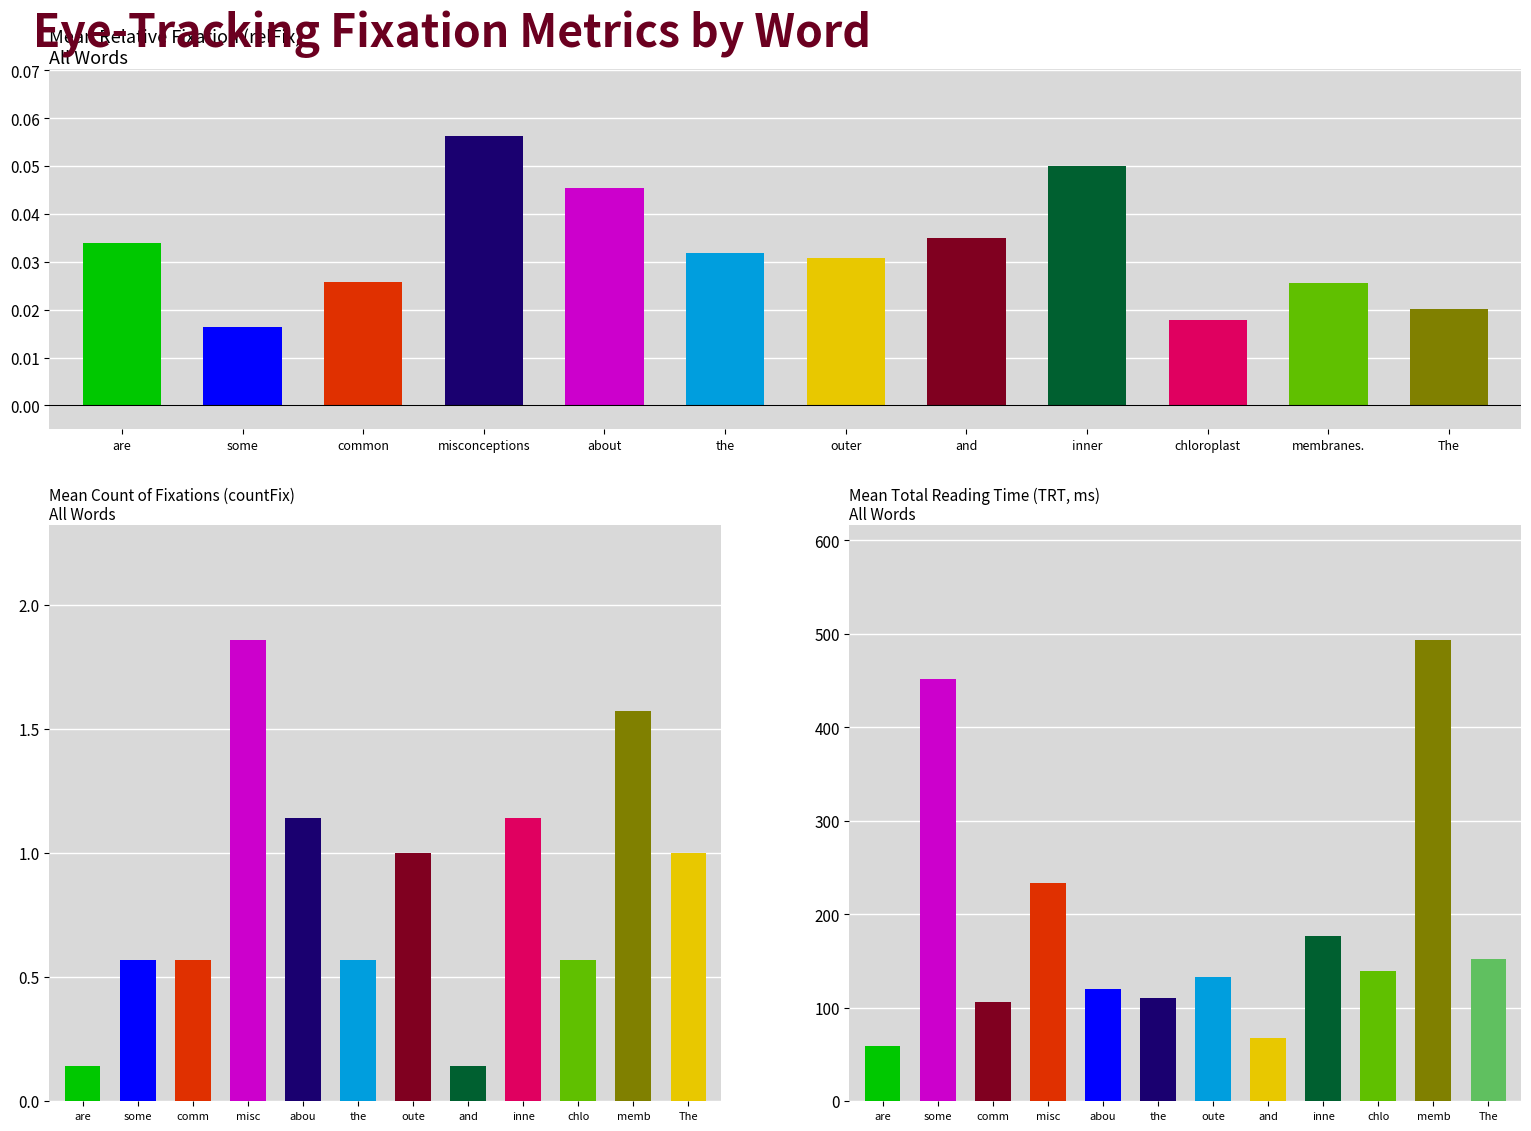

Which category has the highest value in the mean_countFix series?

misc